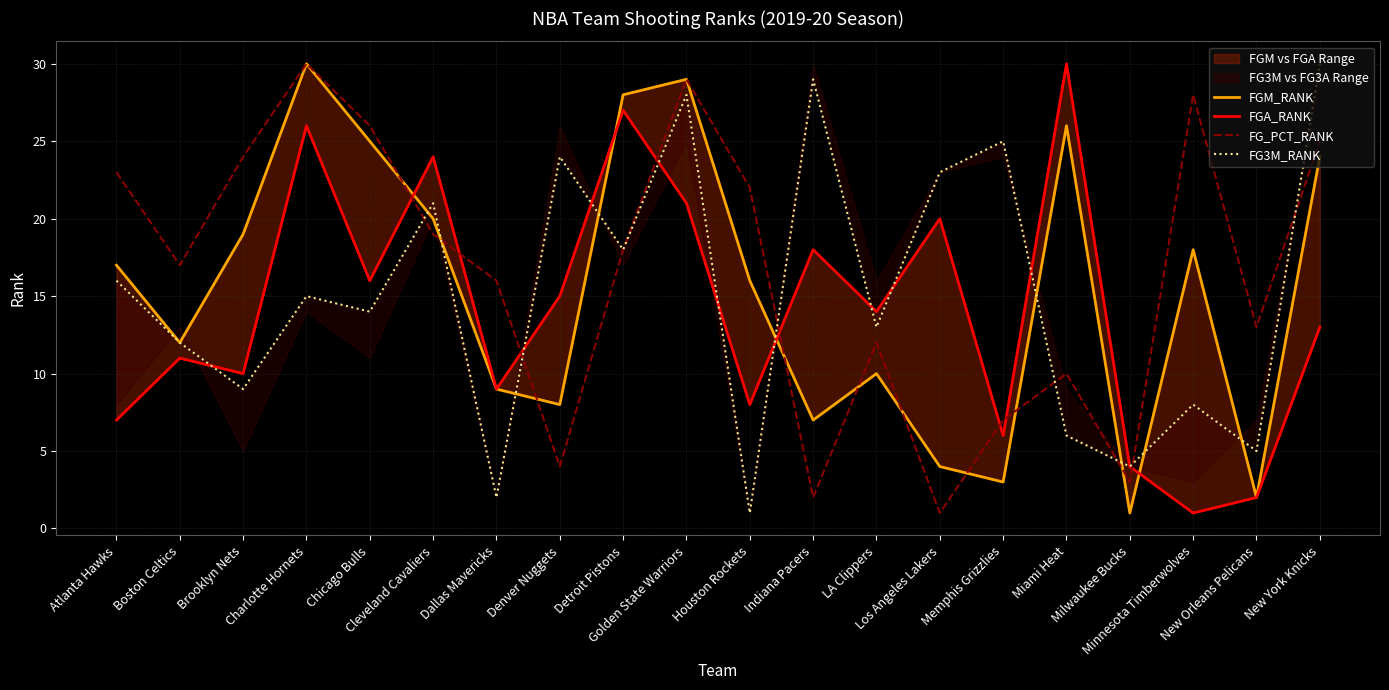

At which category does FGM_RANK reach its first local valley?

Boston Celtics